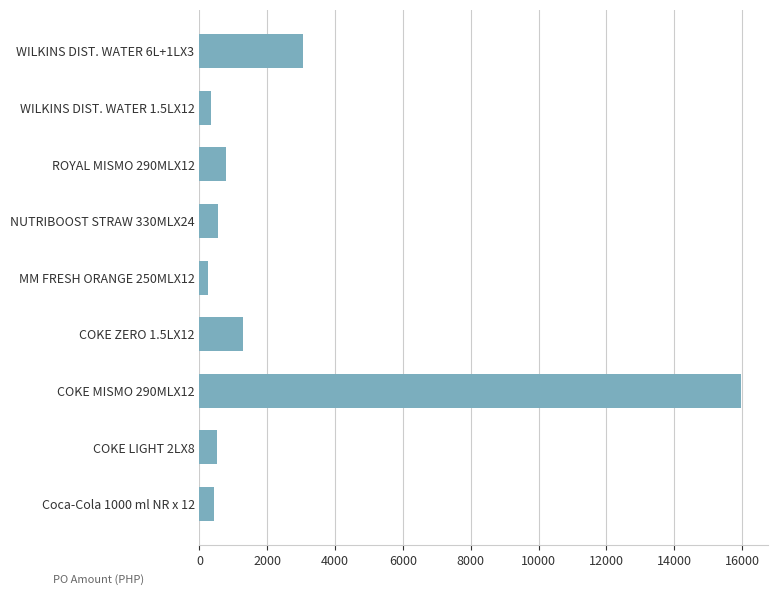

How many values are below 548?

4